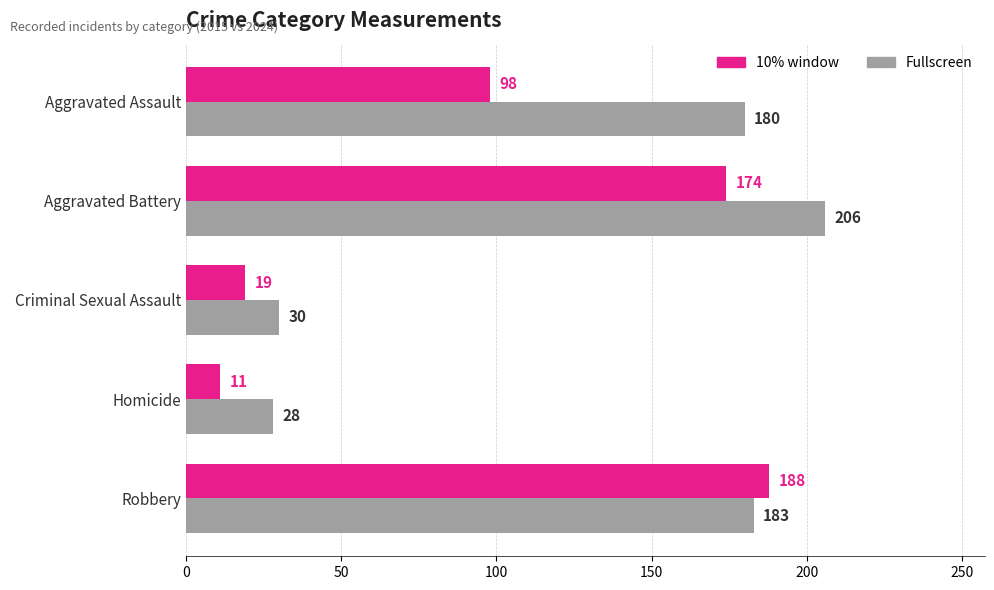

What are all the series names shown in the legend?

10% window, Fullscreen